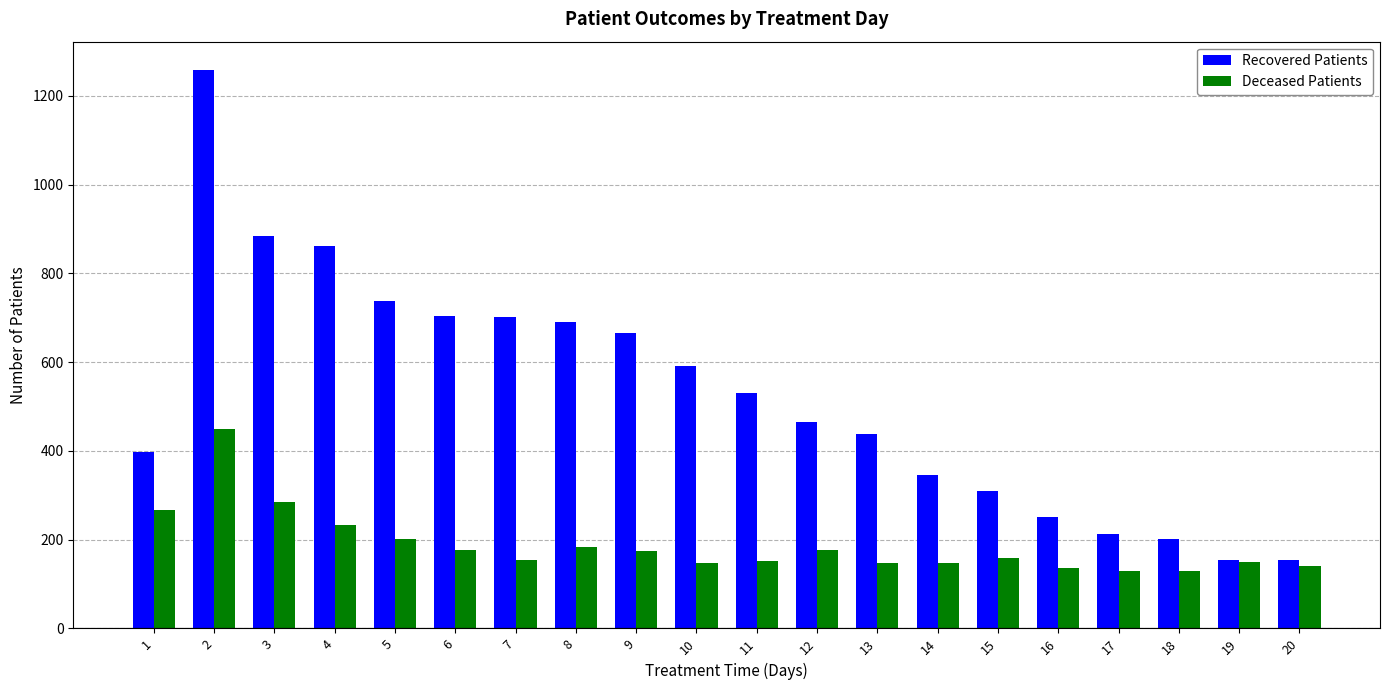

Is it true that Deceased Patients equals 258 at 15?

False